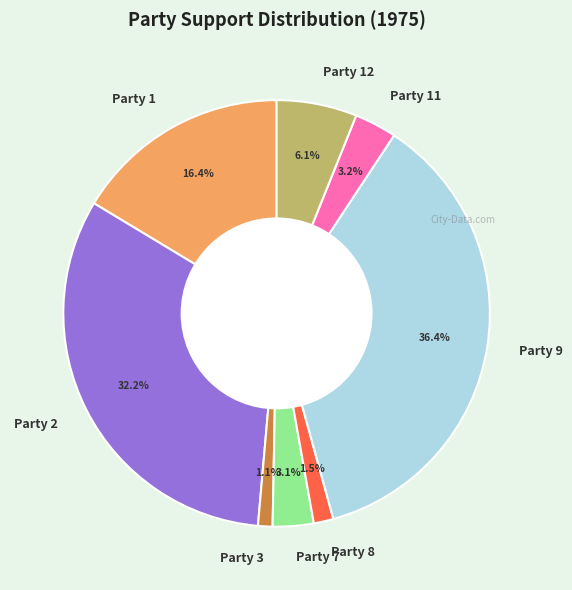

Does any single category account for the majority?

No